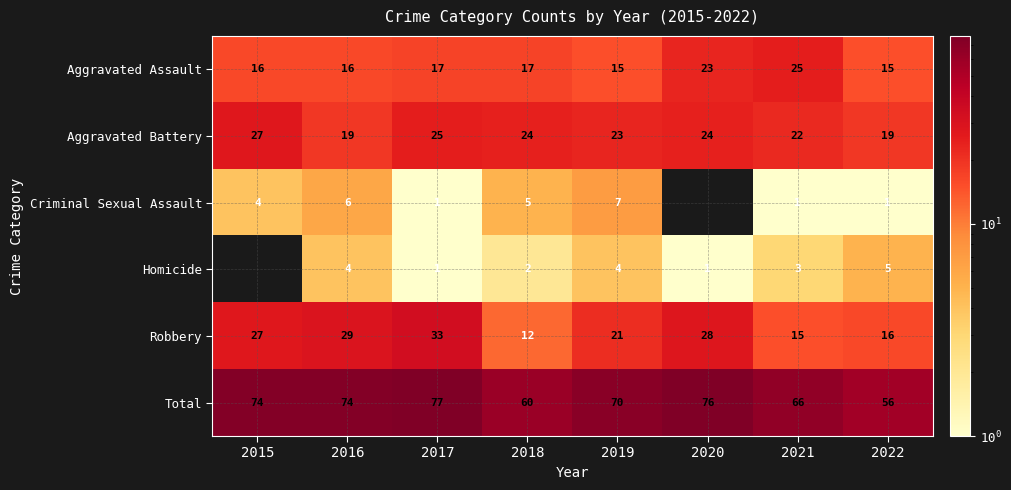

What is the sum of the Aggravated Assault values at 2015 and 2017?

33.0